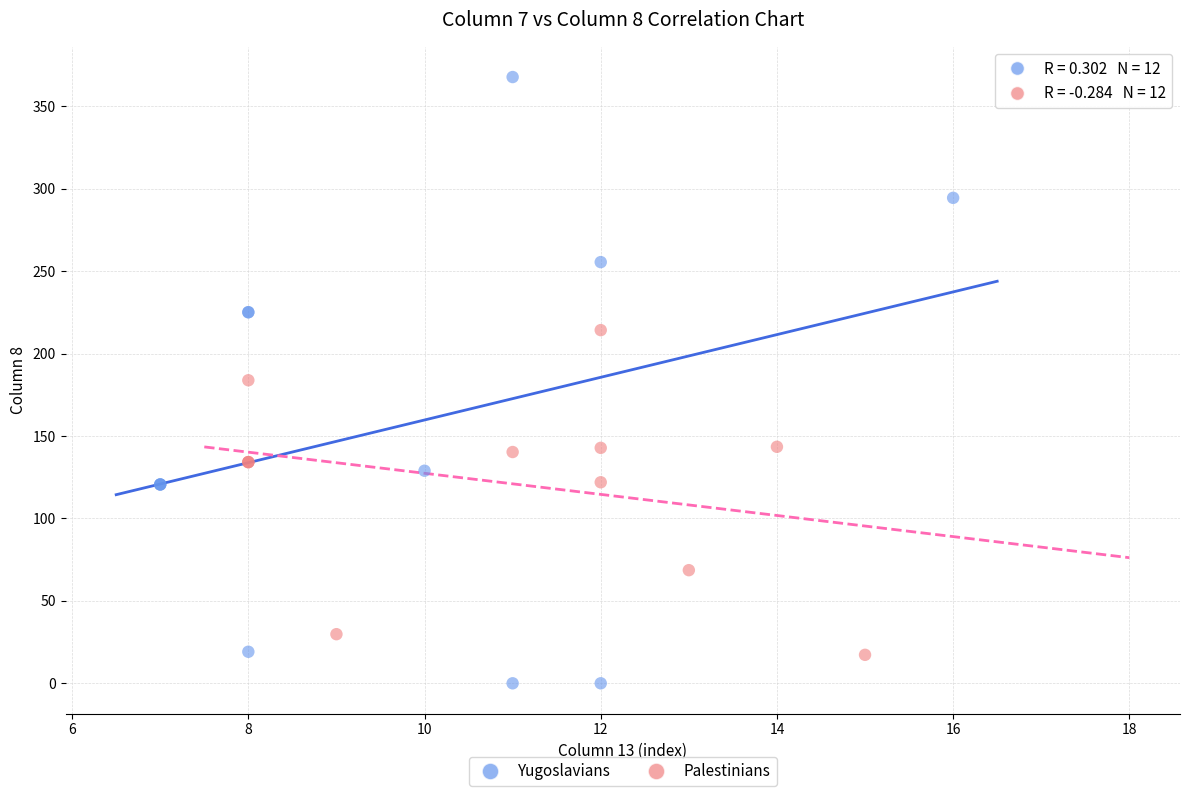

Which series has the widest spread of Y values?

Yugoslavians